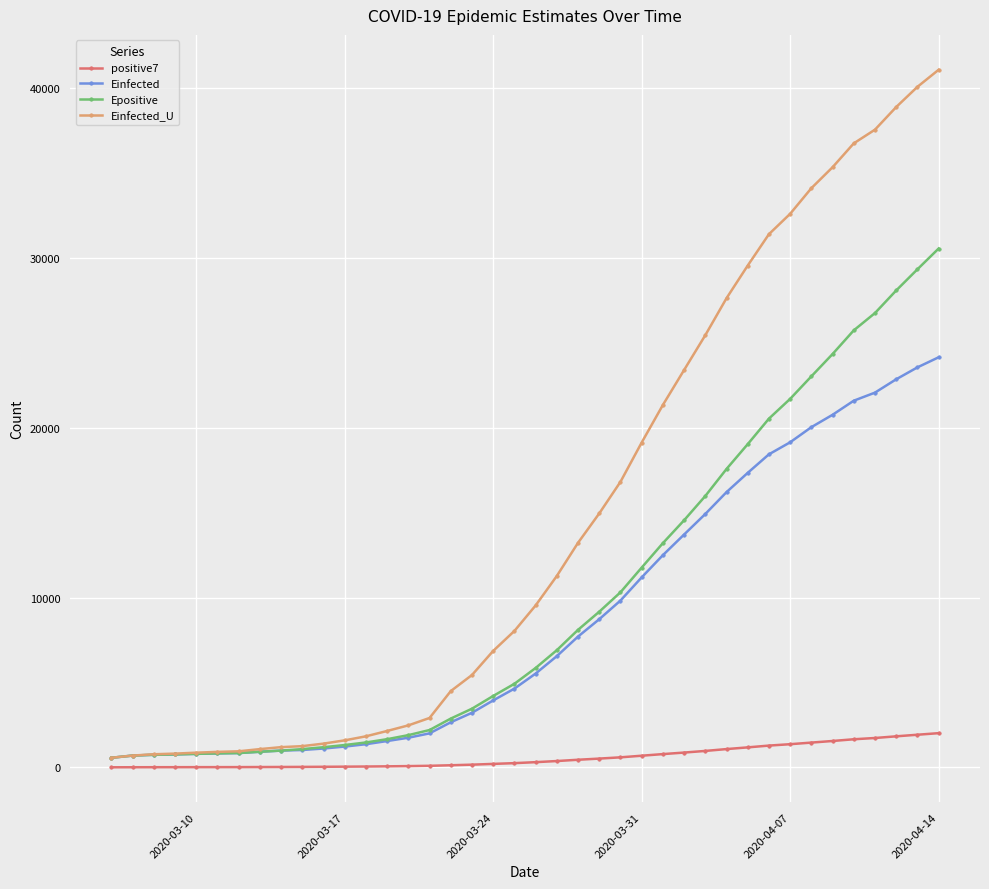

Which series has the largest range (max minus min)?

Einfected_U